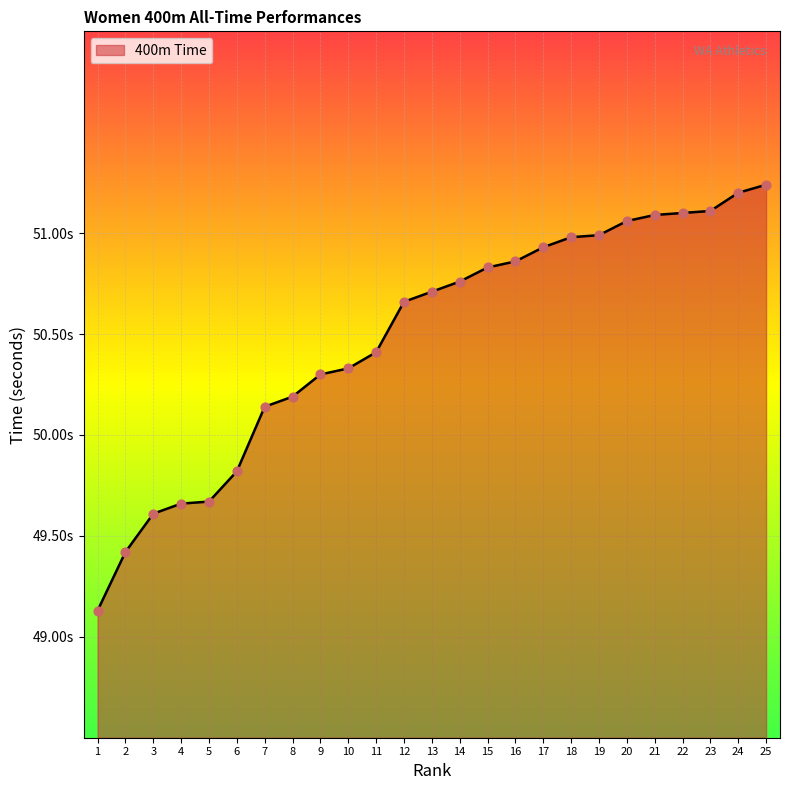

Which has a higher value, 1 or 3?

3